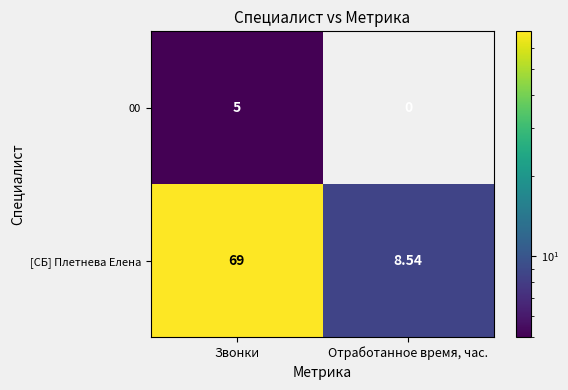

At how many categories does at least one series exceed 20?

1